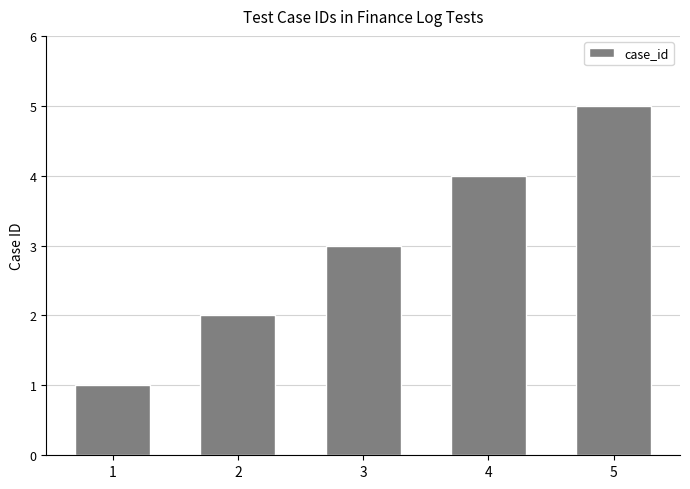

What is the difference between the values at 1 and 4?

3